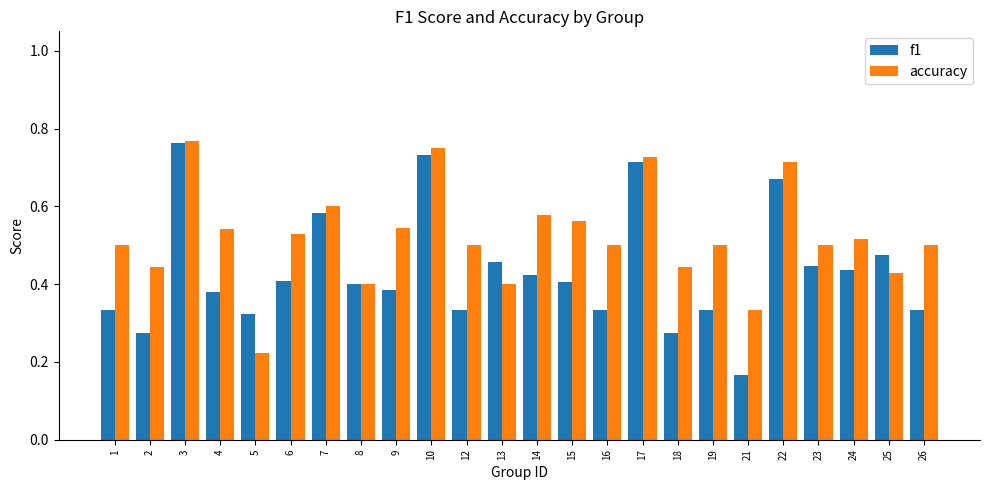

At which label does accuracy reach its minimum?

5